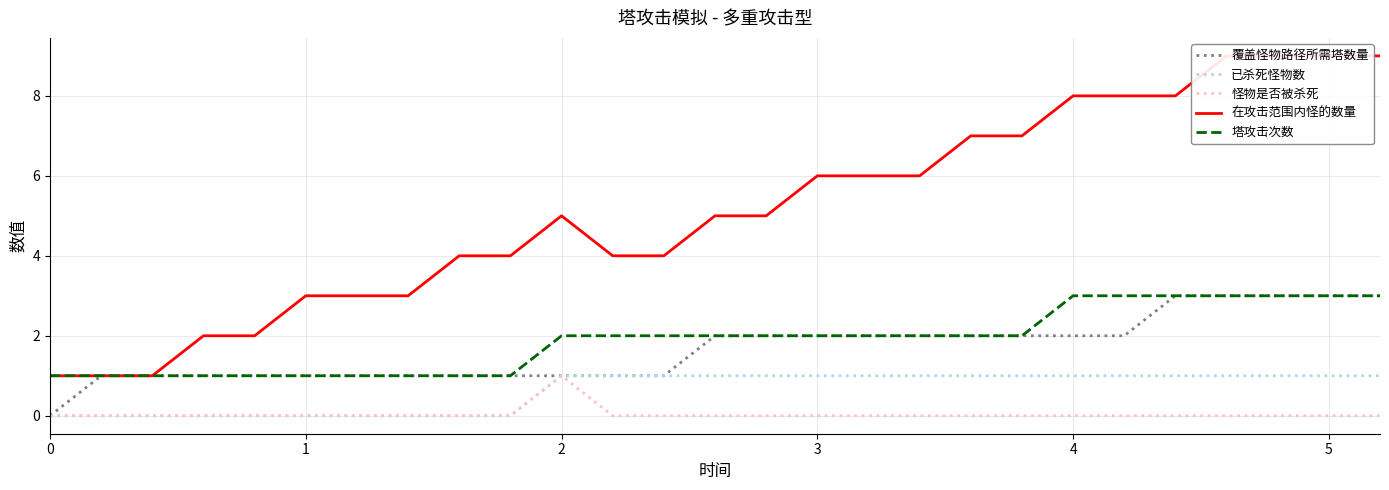

What is the lowest value of the 在攻击范围内怪的数量 series?

1